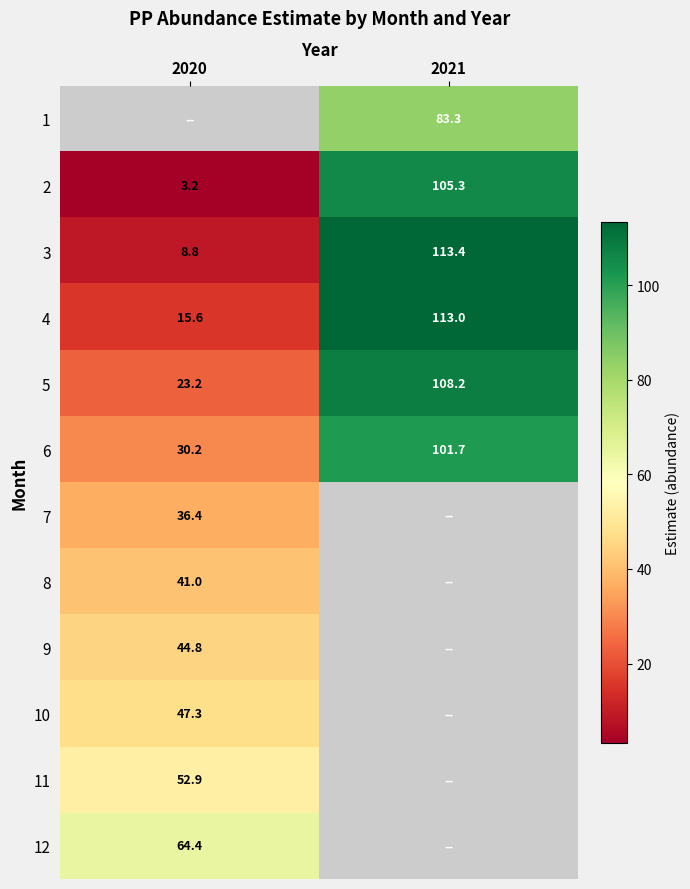

Rank the categories by 9 value from lowest to highest.

2020, 2021